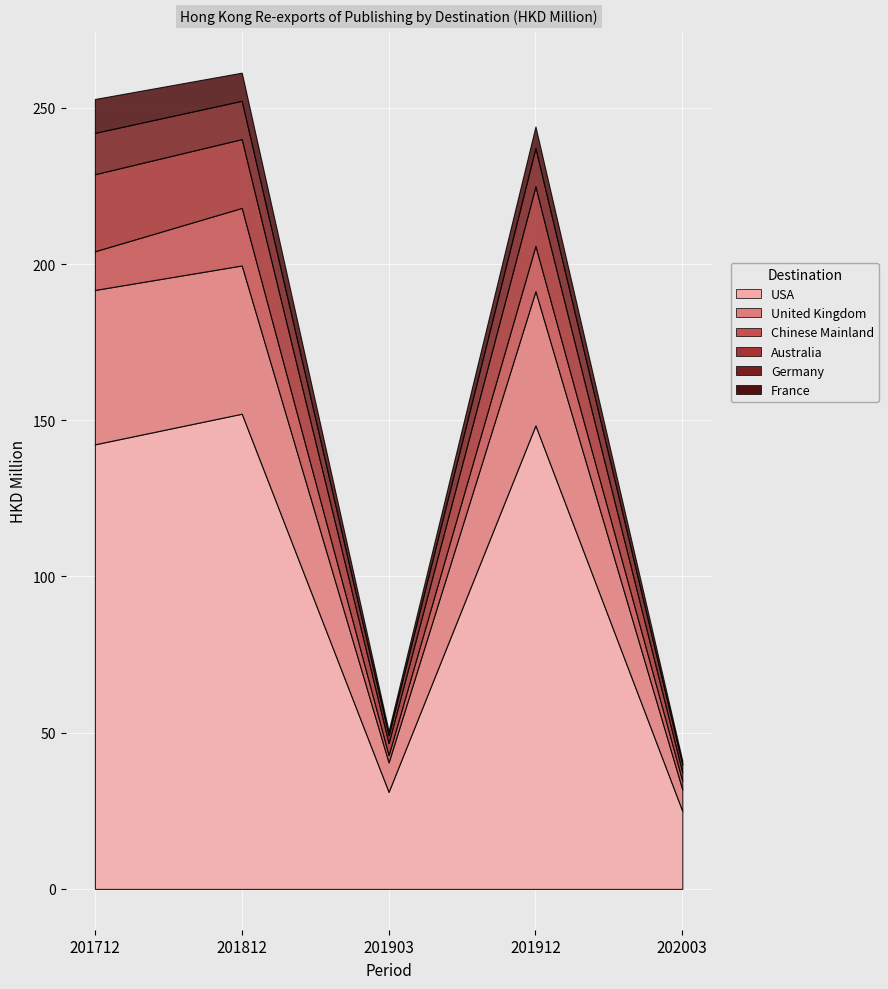

At how many categories does at least one series exceed 53?

3